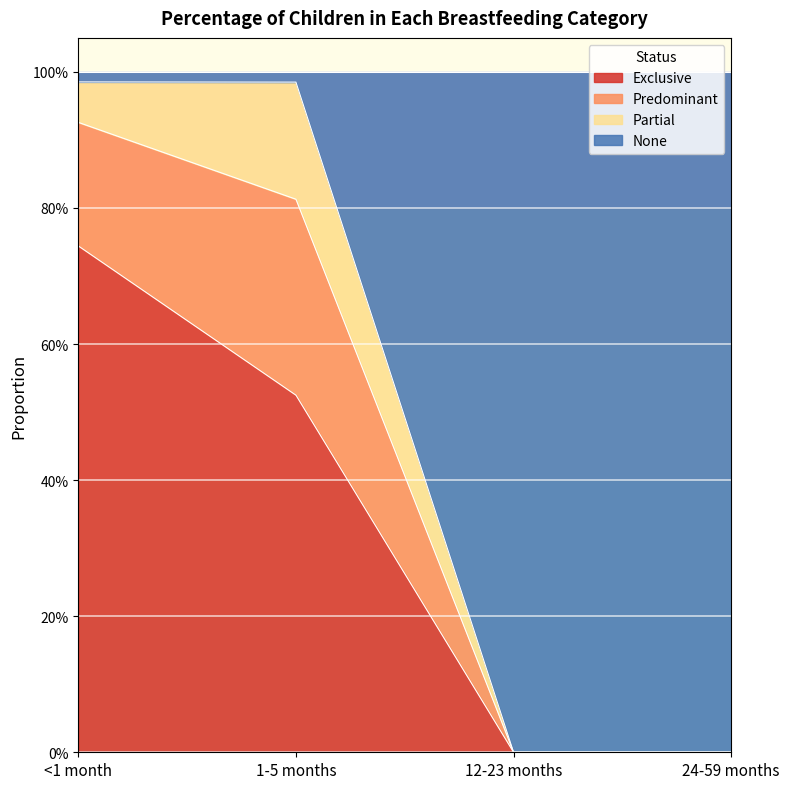

What are all the series names shown in the legend?

Exclusive, Predominant, Partial, None